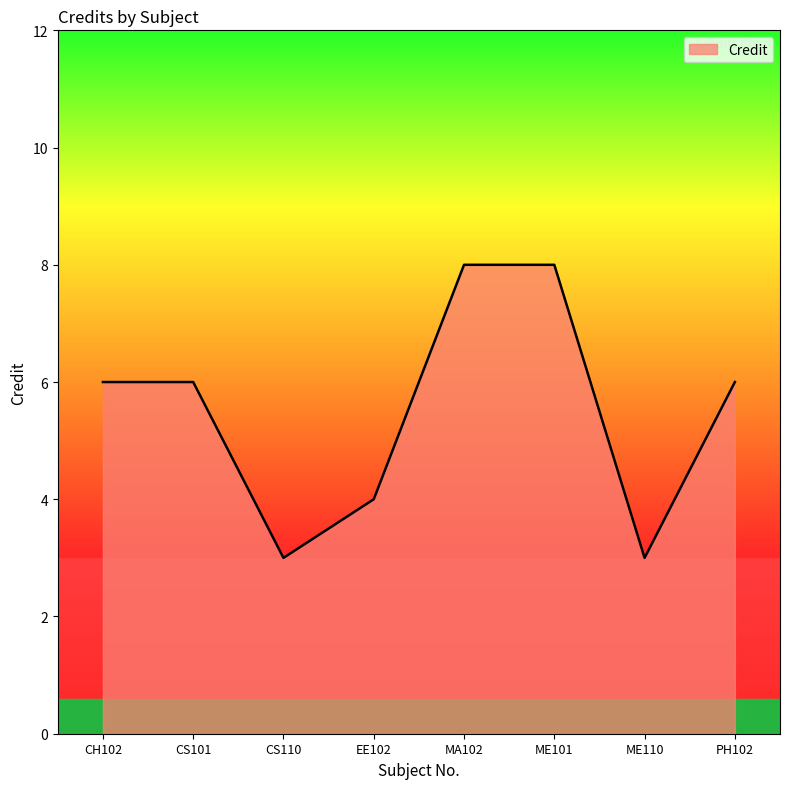

What position from the right is EE102?

5